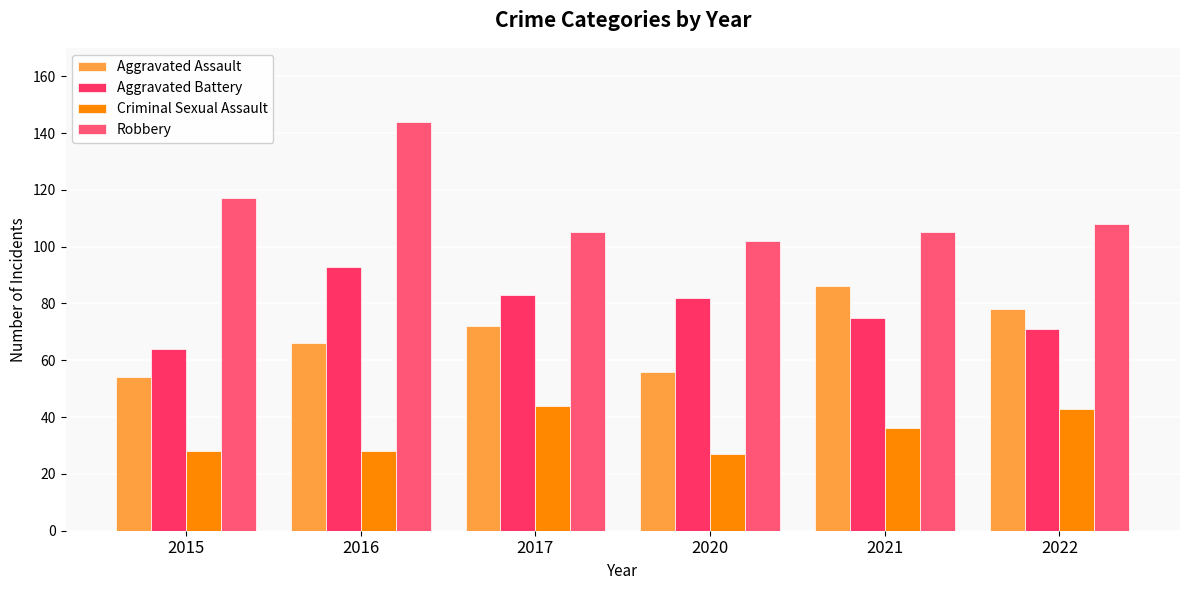

Which series has the largest range (max minus min)?

Robbery